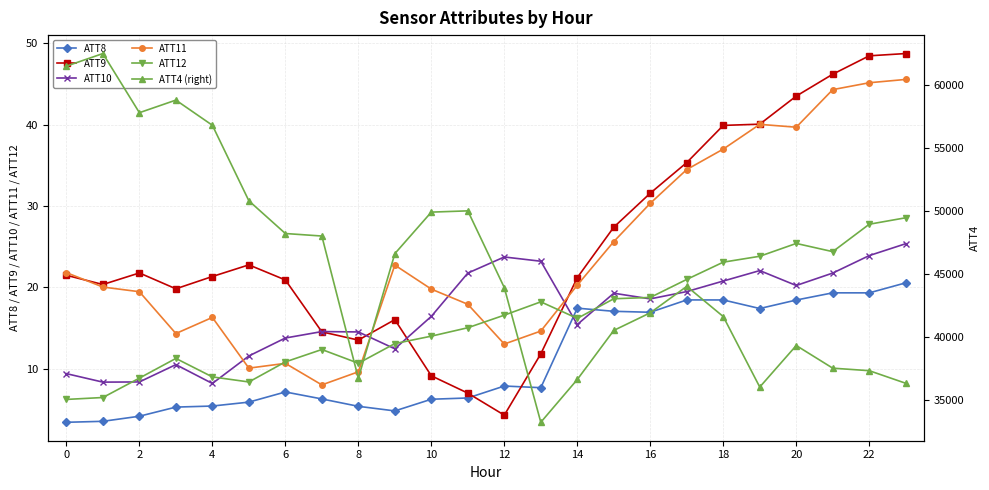

After their last crossing, which series has the higher values: ATT8 or ATT9?

ATT9